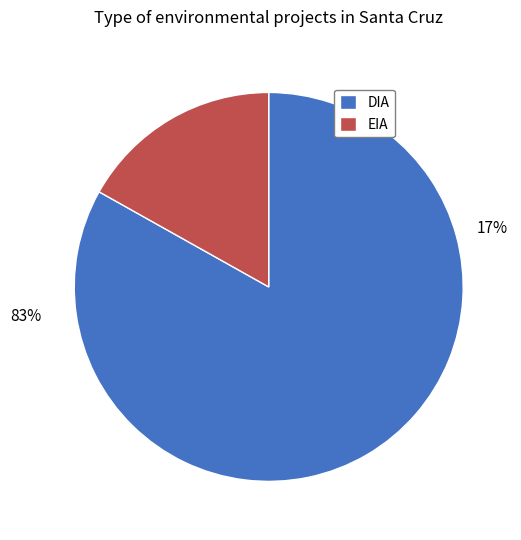

Between DIA and EIA, which is larger?

DIA